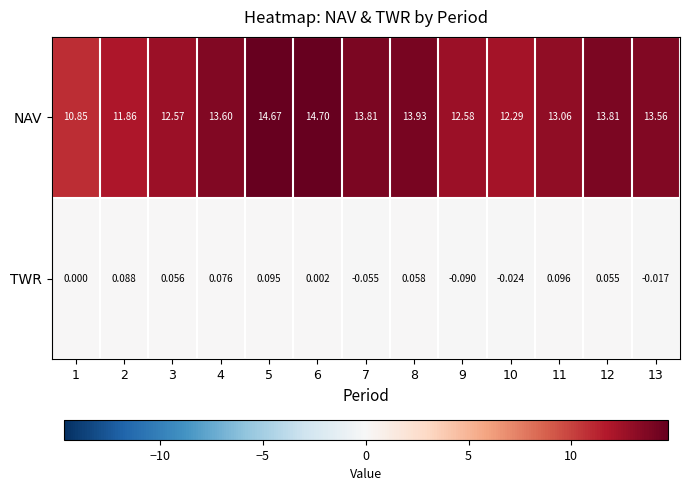

List the series in order of their overall mean, highest first.

NAV, TWR